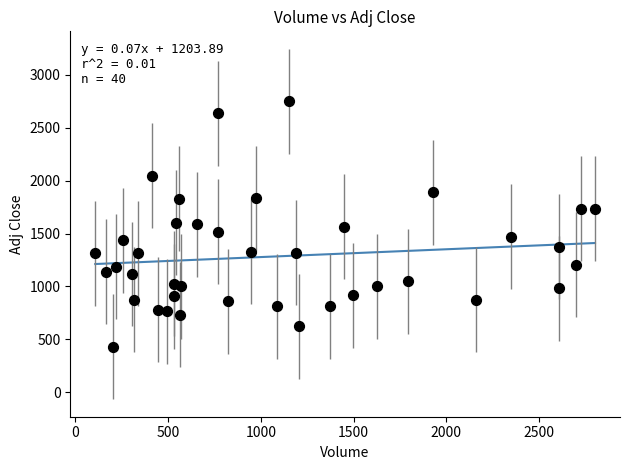

What is the range of Y values (max minus min)?

2320.6